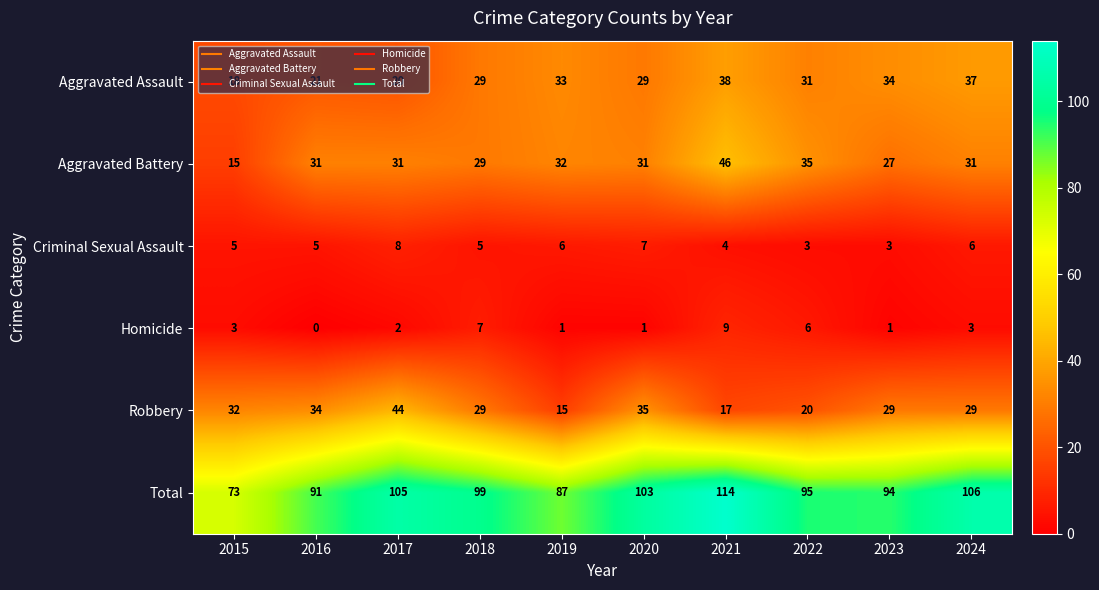

At which category is the sum across all series the highest?

2021